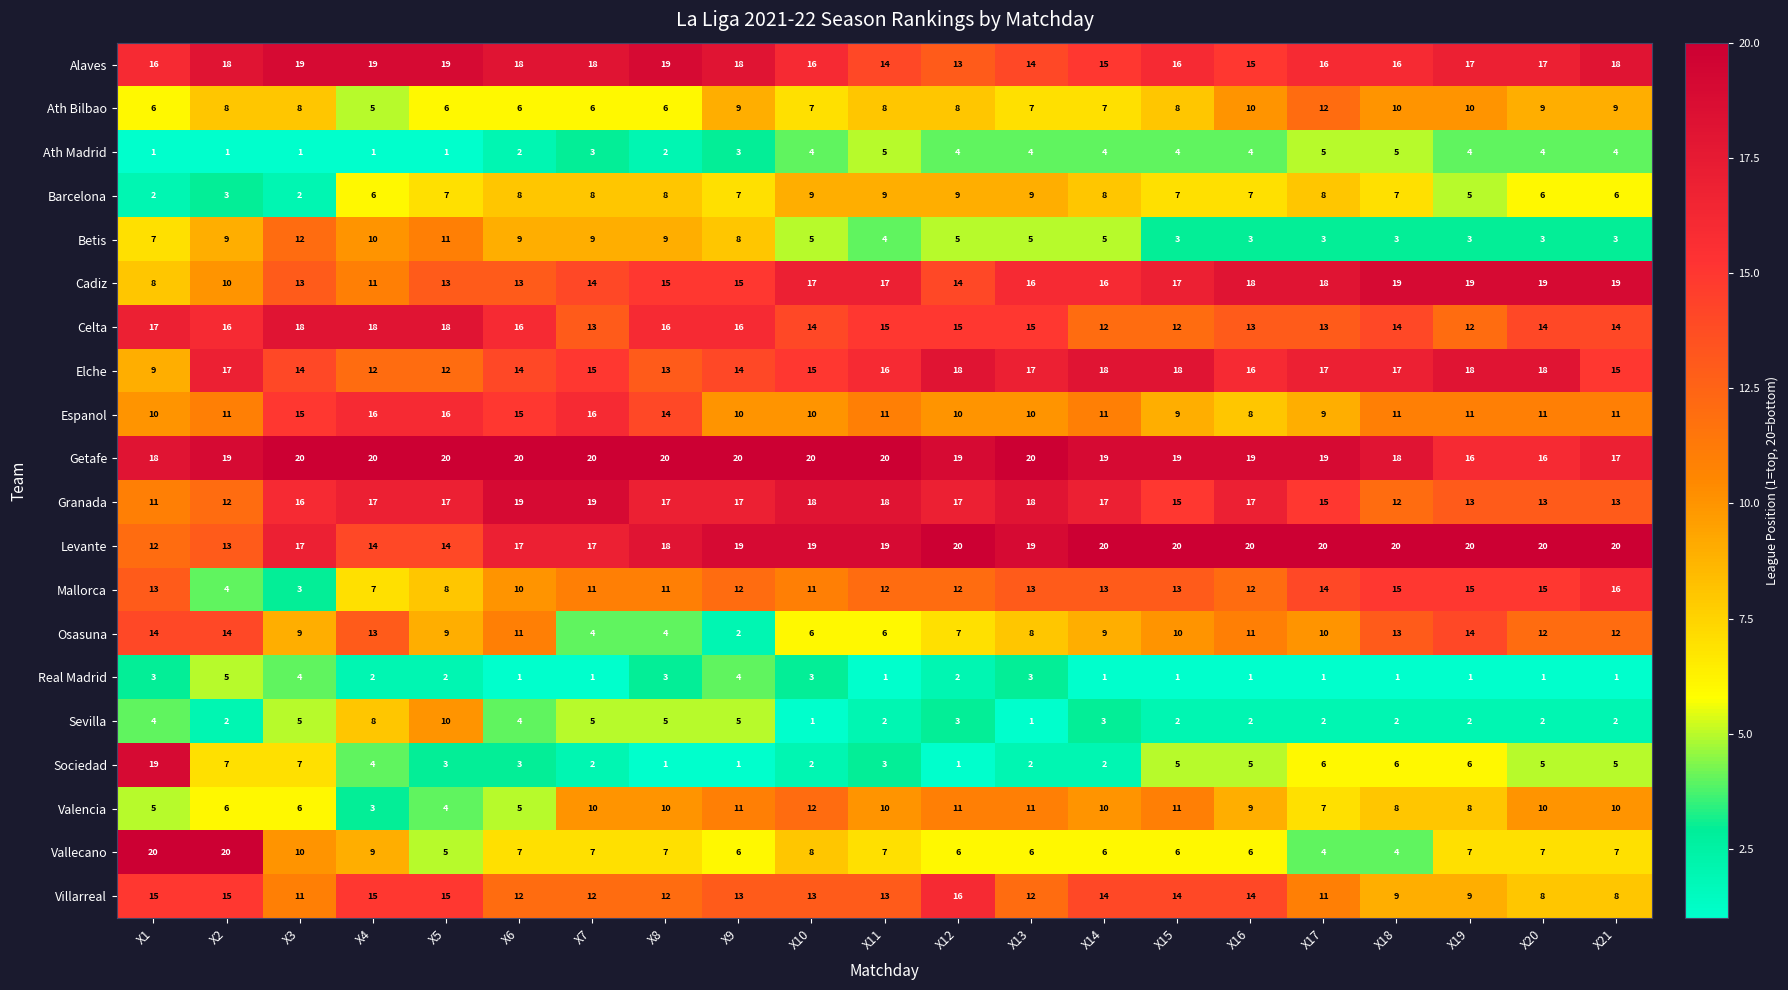

How many Celta values are between 13 and 16?

14